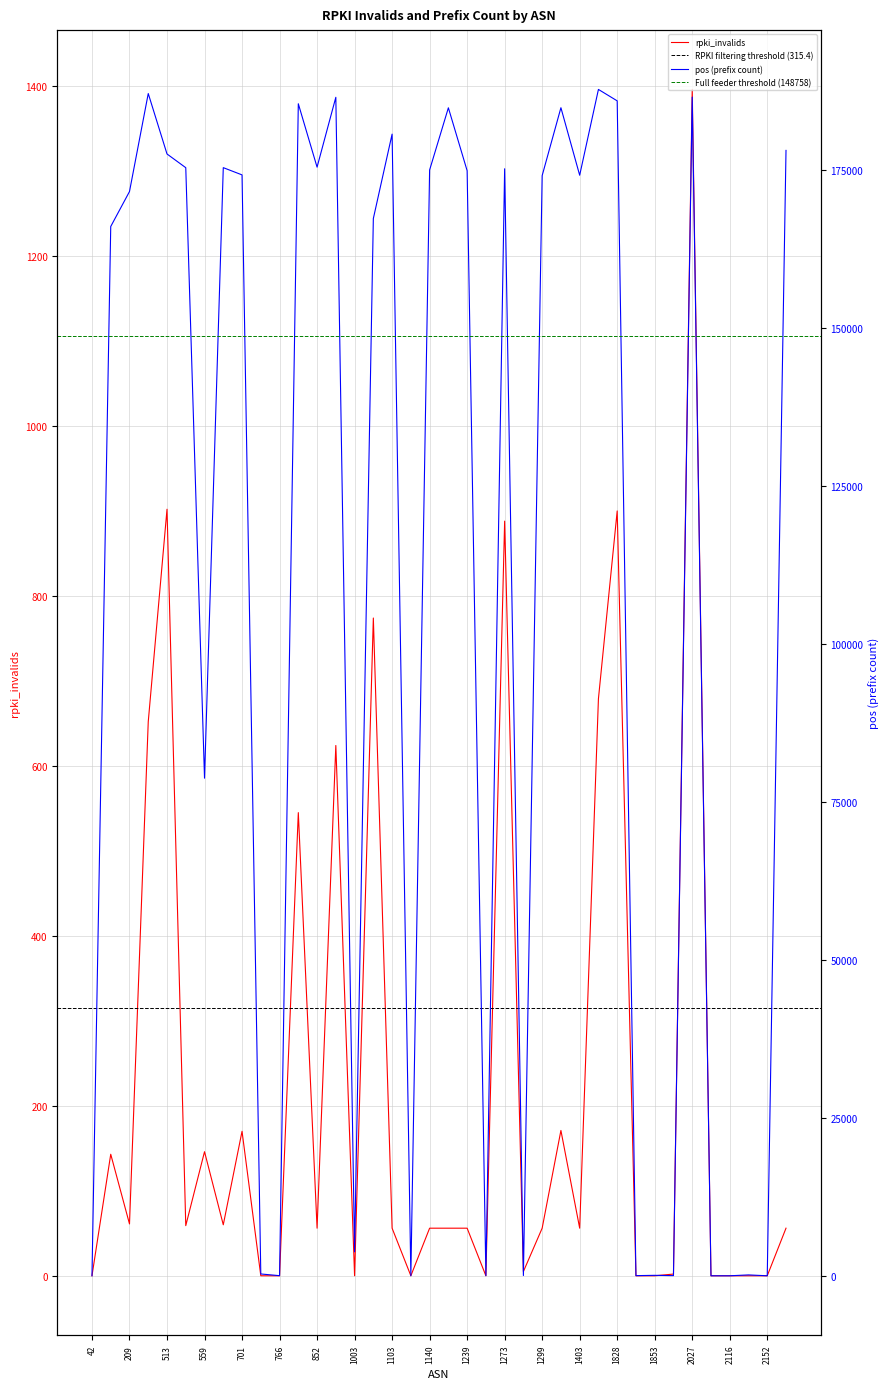

How many data points in pos are above 174171?

18